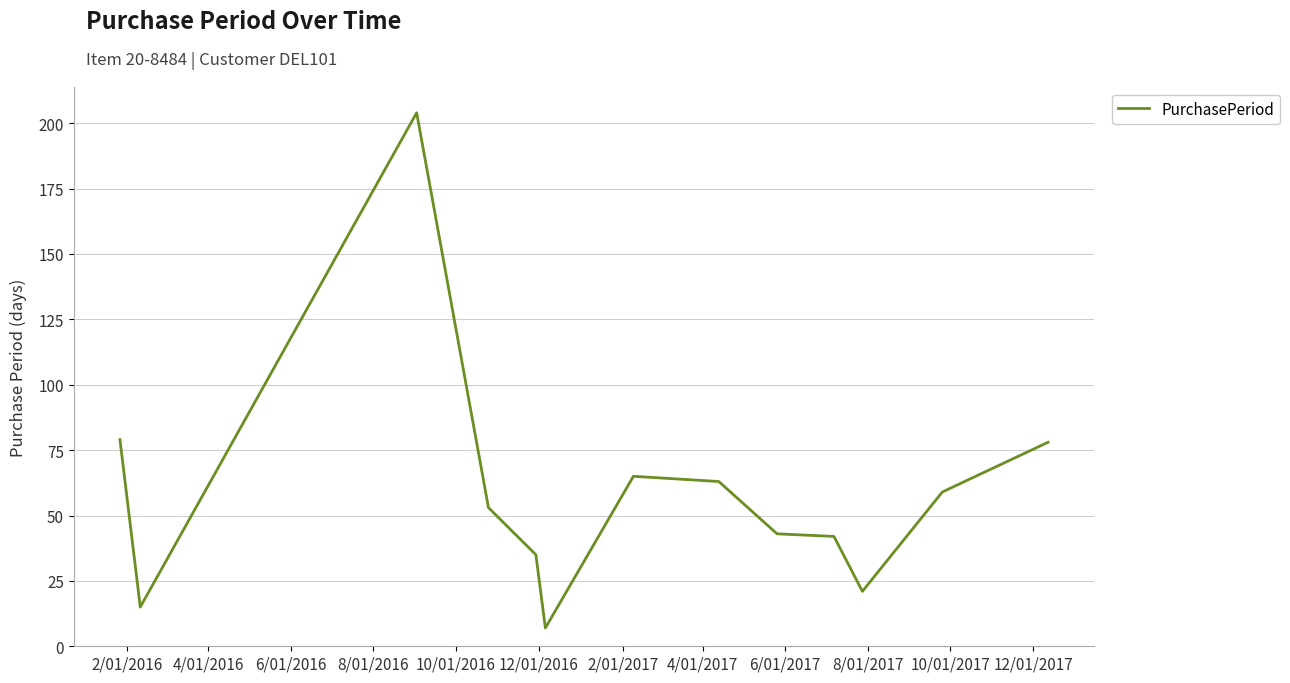

What is the smallest value displayed?

7